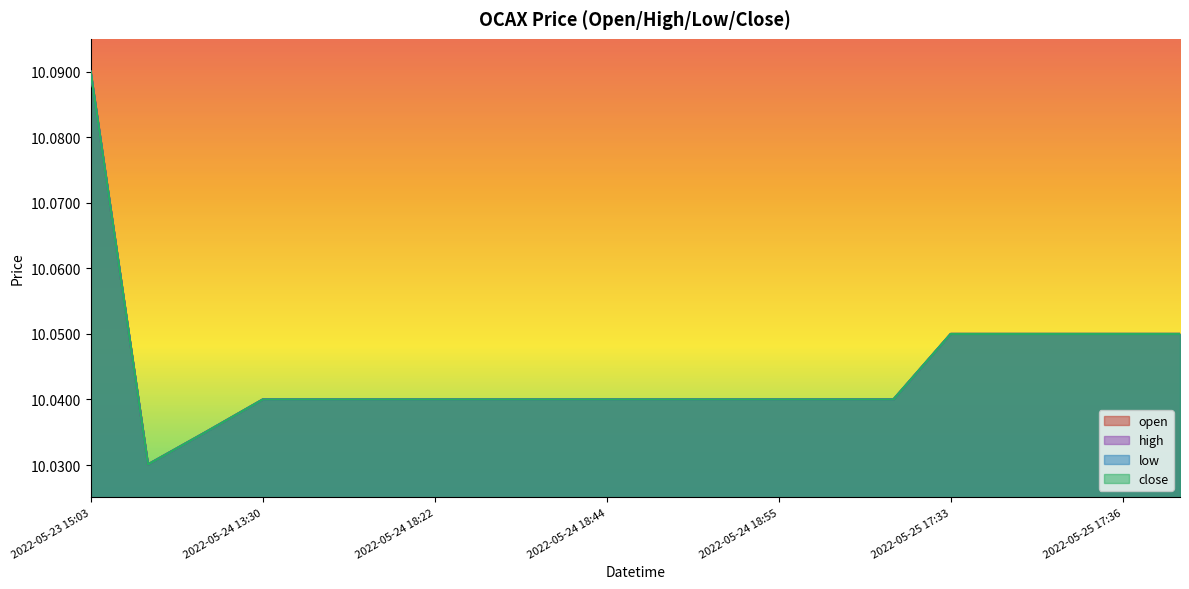

What is the average value of the low series?

10.0